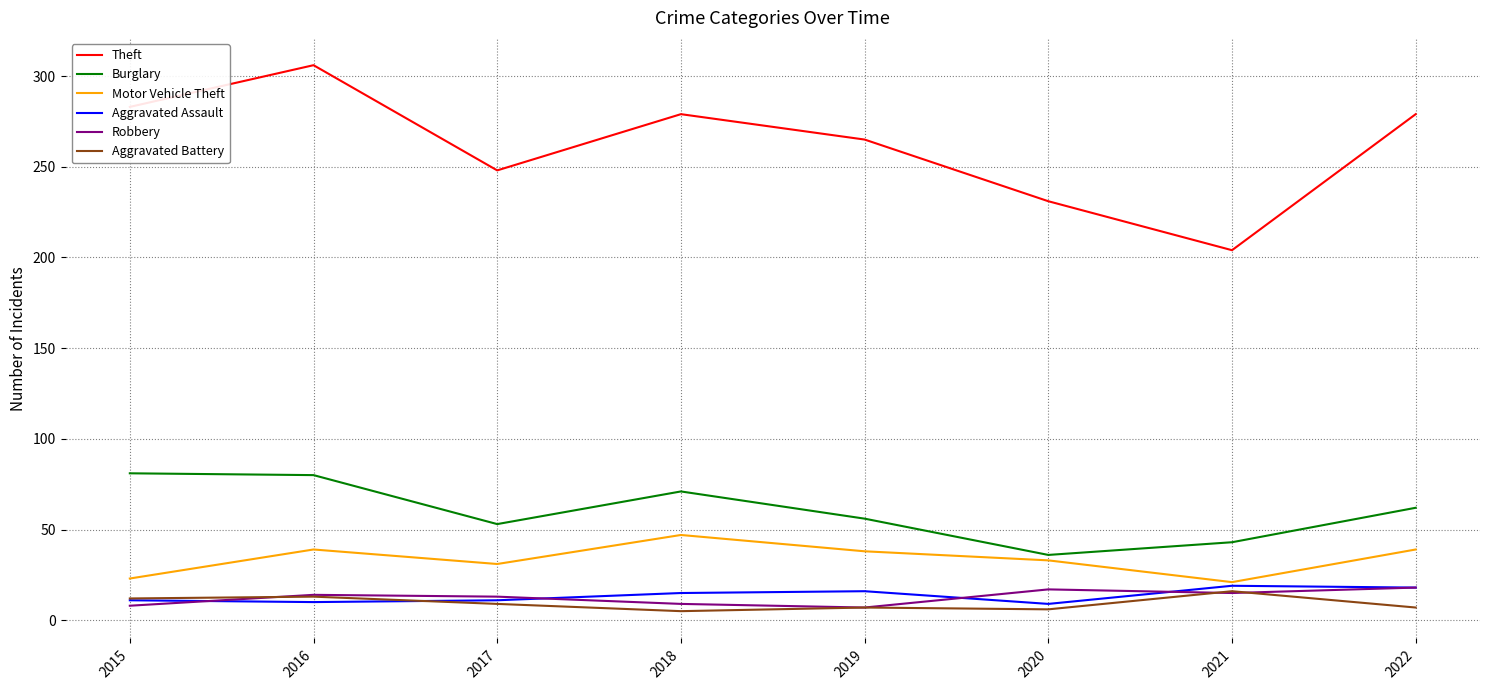

How many values in the Motor Vehicle Theft series are below 38?

4